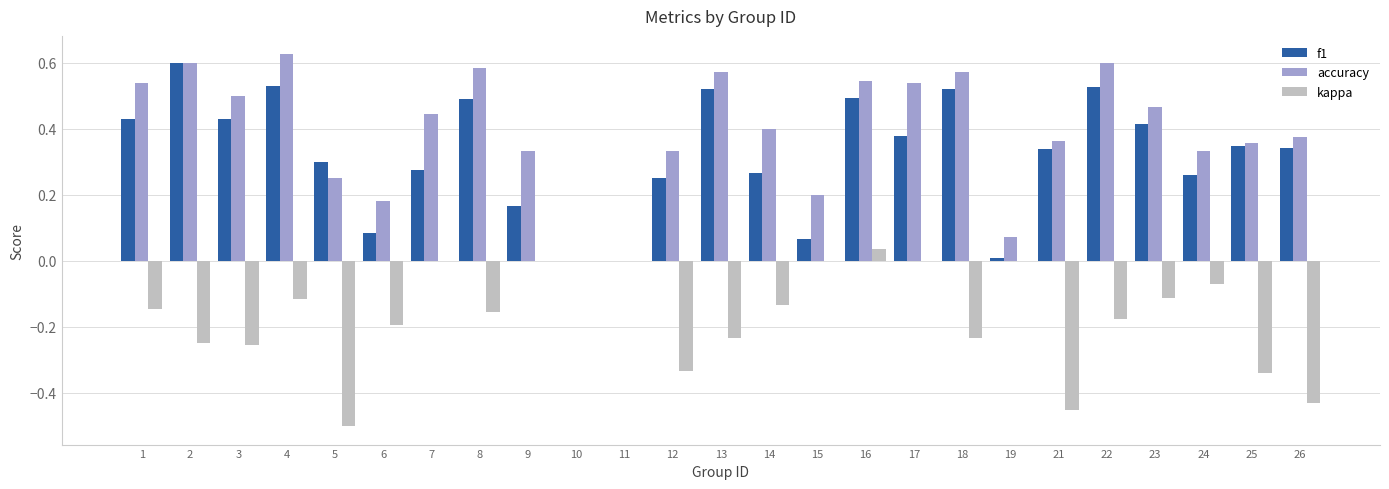

The accuracy series shows 0.0 at 11. True or false?

True